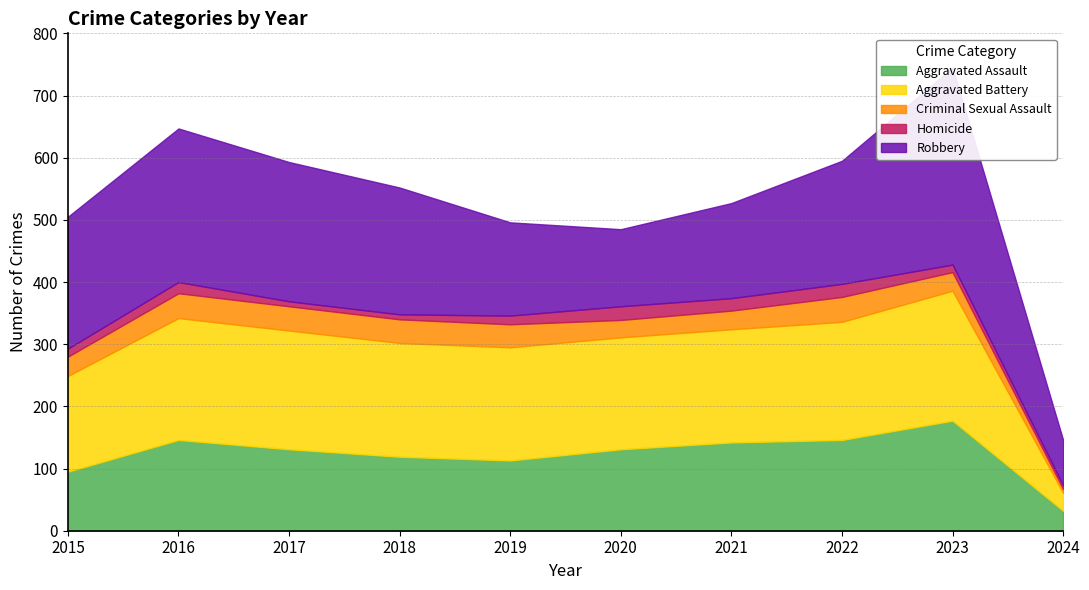

What is the difference between the highest and lowest values at 2015?

199